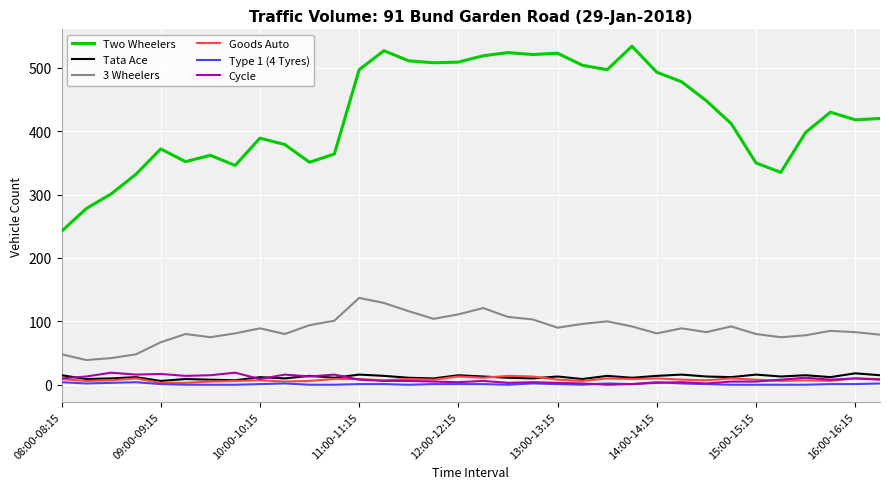

What are all the series names shown in the legend?

Two Wheelers, Tata Ace, 3 Wheelers, Goods Auto, Type 1 (4 Tyres), Cycle